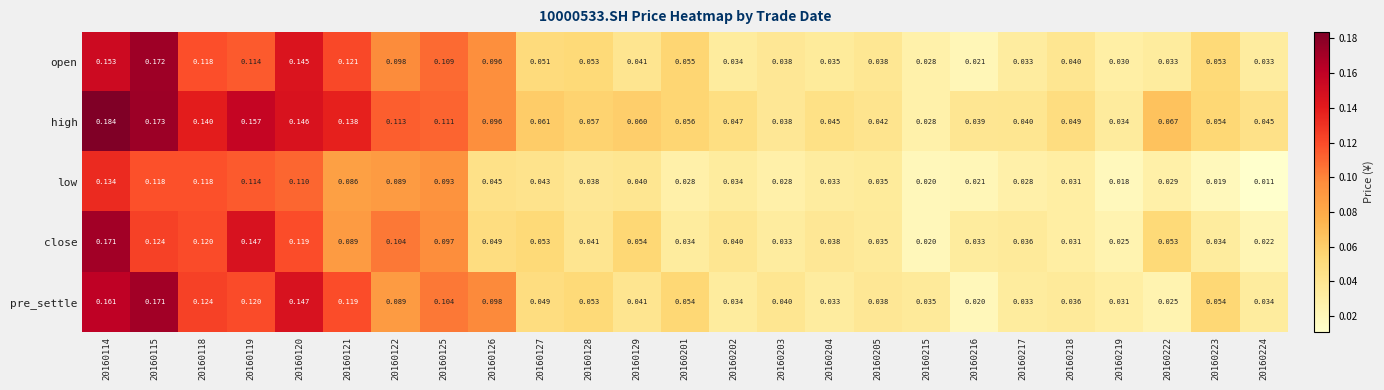

At 20160201, list the series in order from smallest to largest.

low, close, pre_settle, open, high